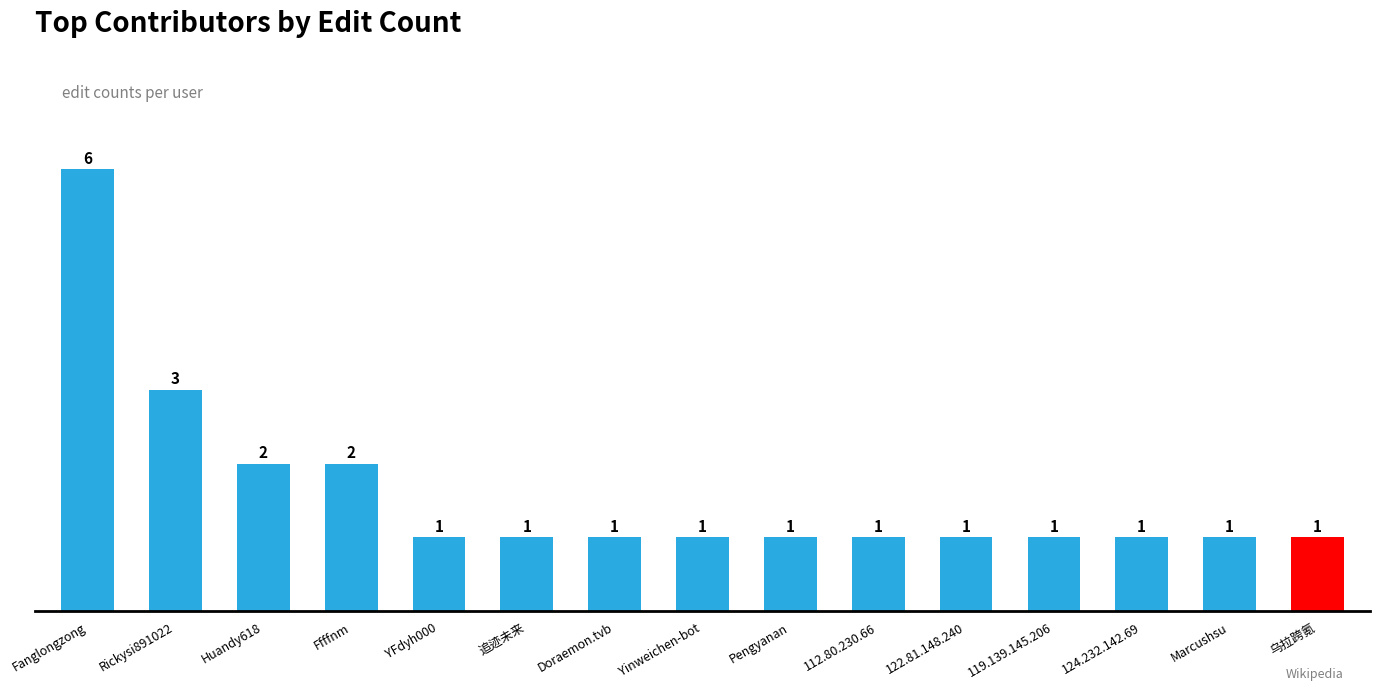

At which category does the chart reach its peak across all series?

Fanglongzong